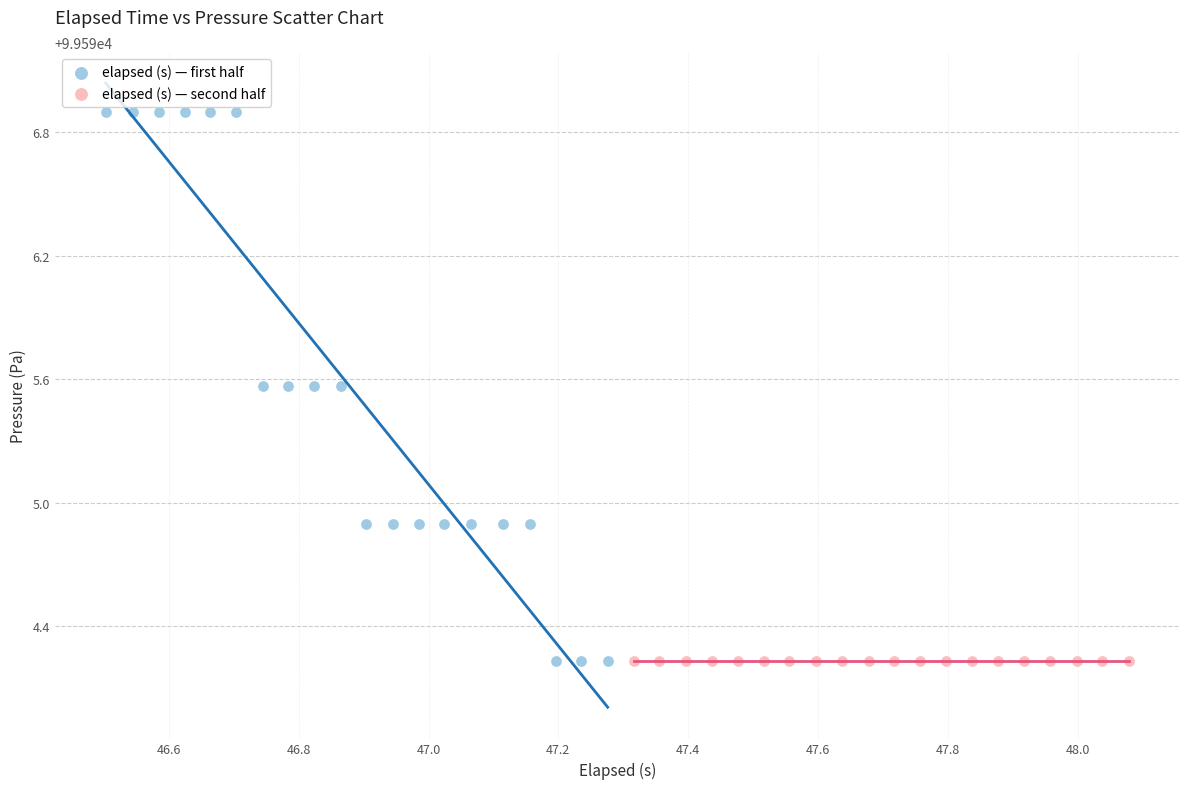

Which series reaches the maximum Y coordinate?

elapsed (s) — first half